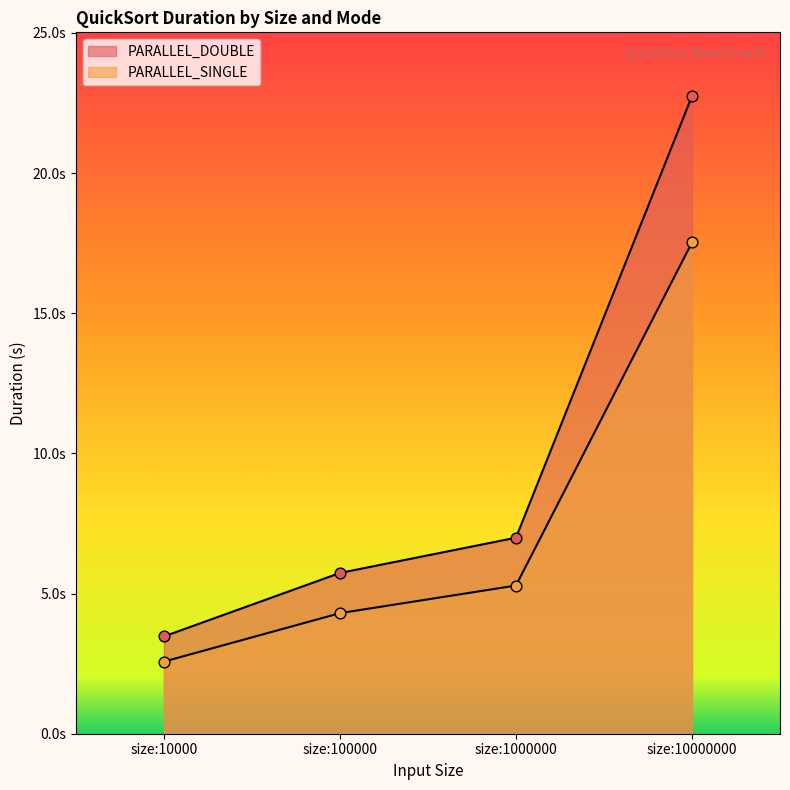

What is the total value across all series at size:10000?

6.0